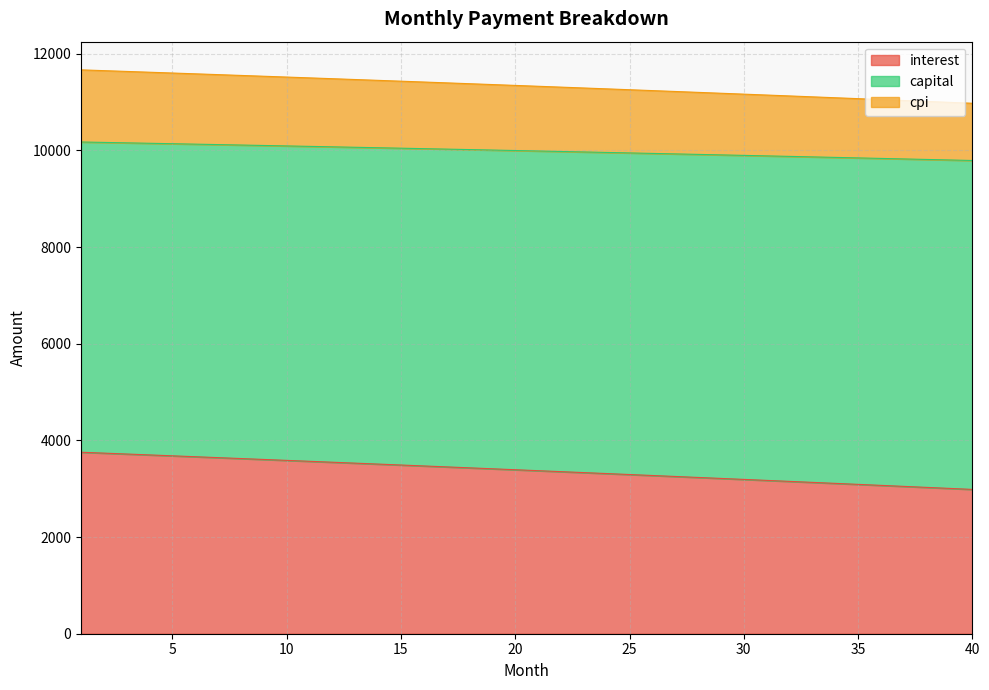

True or false: capital and cpi intersect in this chart.

False